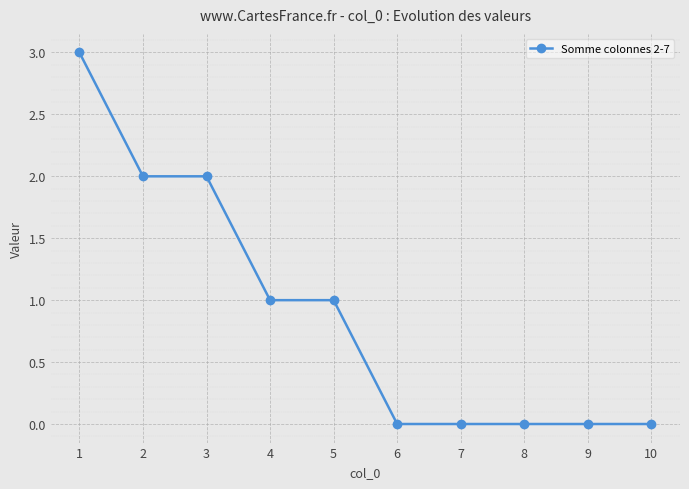

What is the ratio of the value at 3 to the value at 2?

1.0